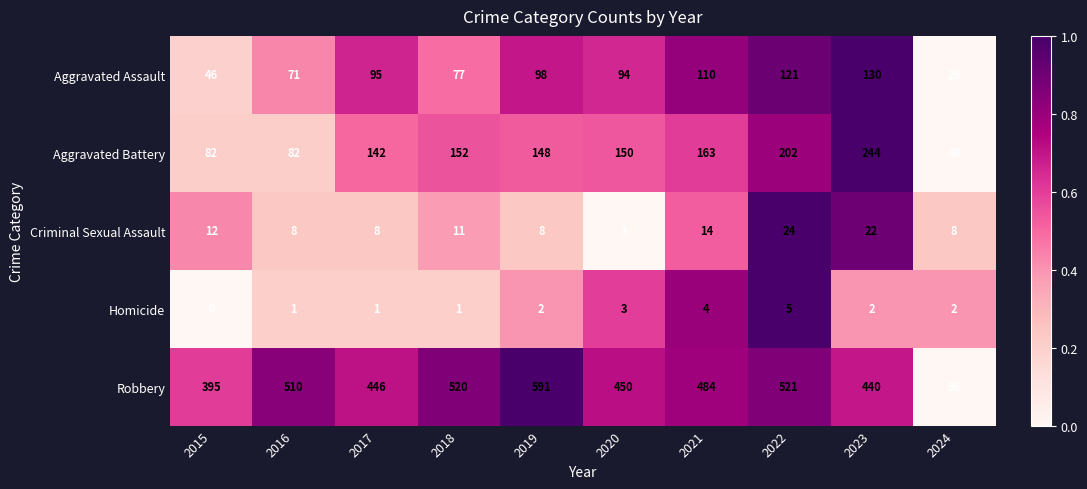

True or false: Homicide has a value of 1 at 2023.

False